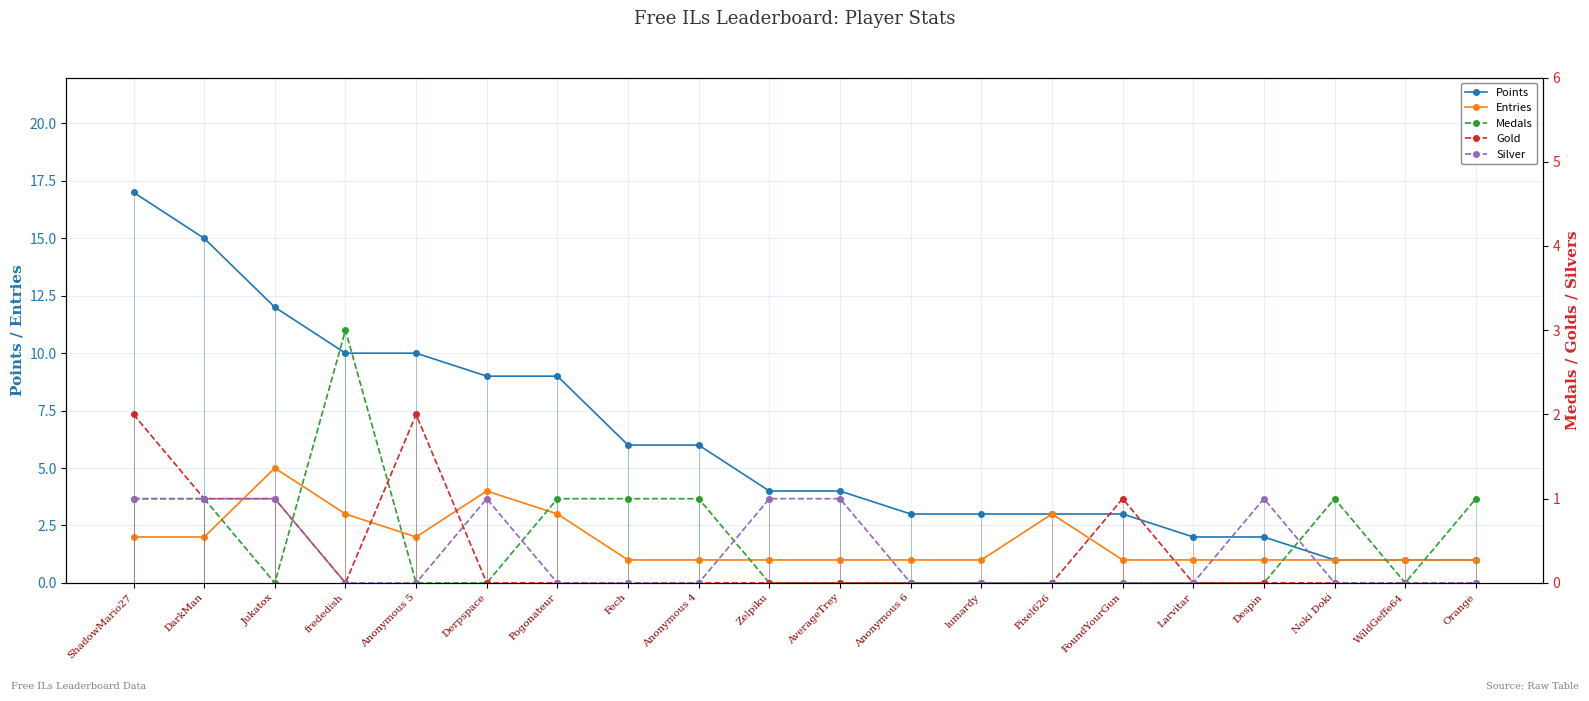

True or false: Points has a value of 10 at Anonymous 5.

True